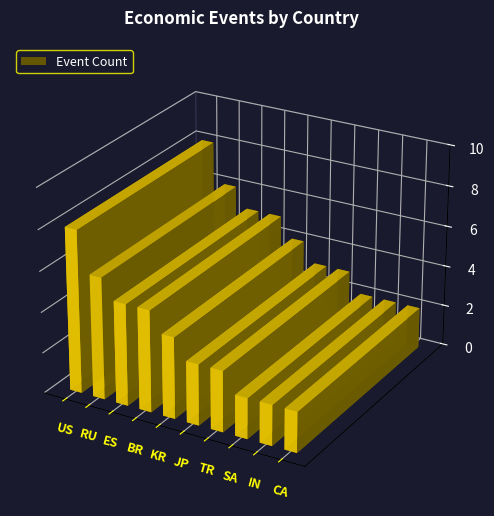

Where does the data first go above 4?

US